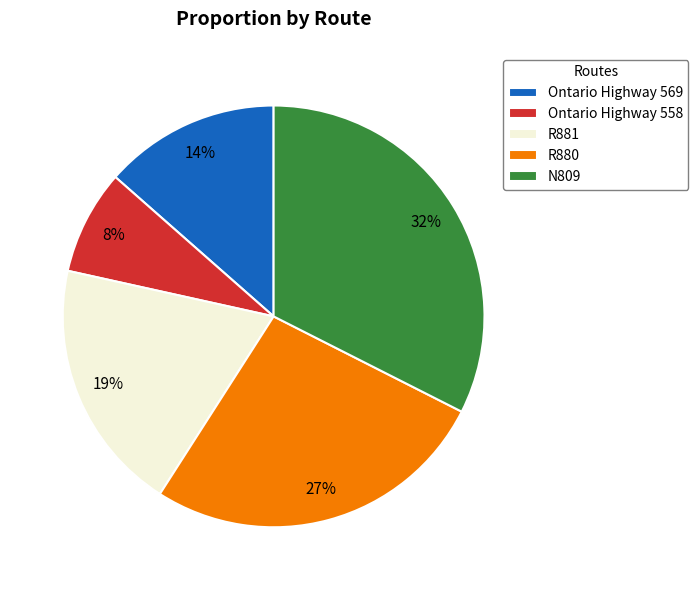

Is it true that R881 is 30% of the pie?

False